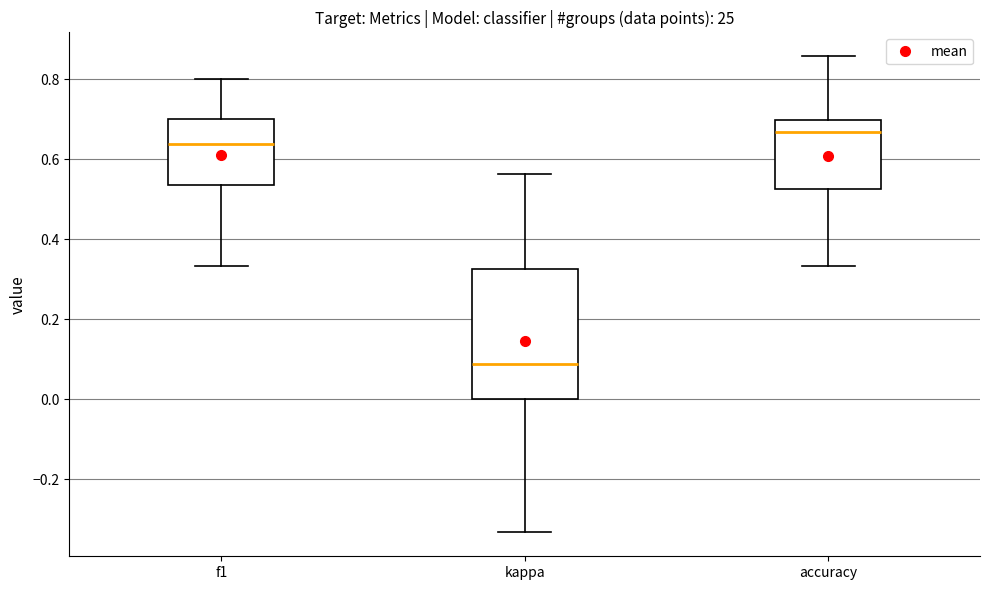

Which box's median line is the highest?

accuracy